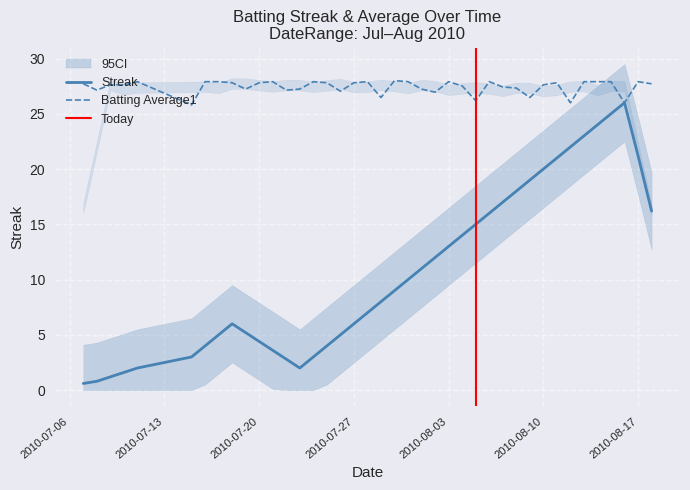

What position from the right is 2010-08-03?

16